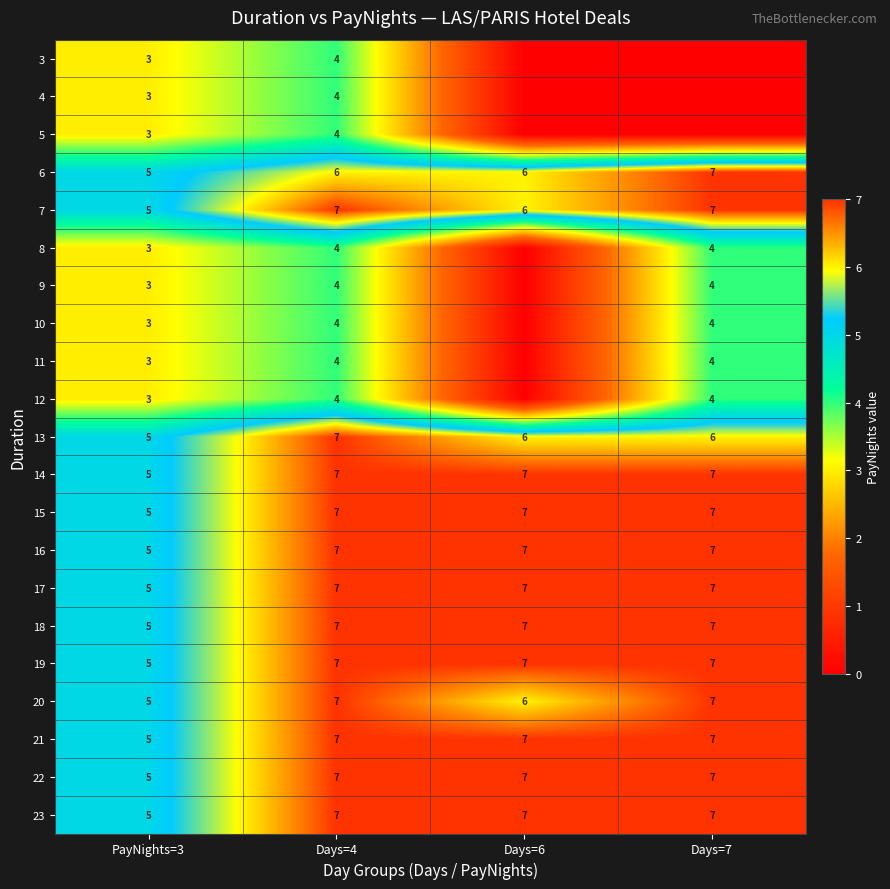

True or false: 22 has a value of 12 at Days=4.

False